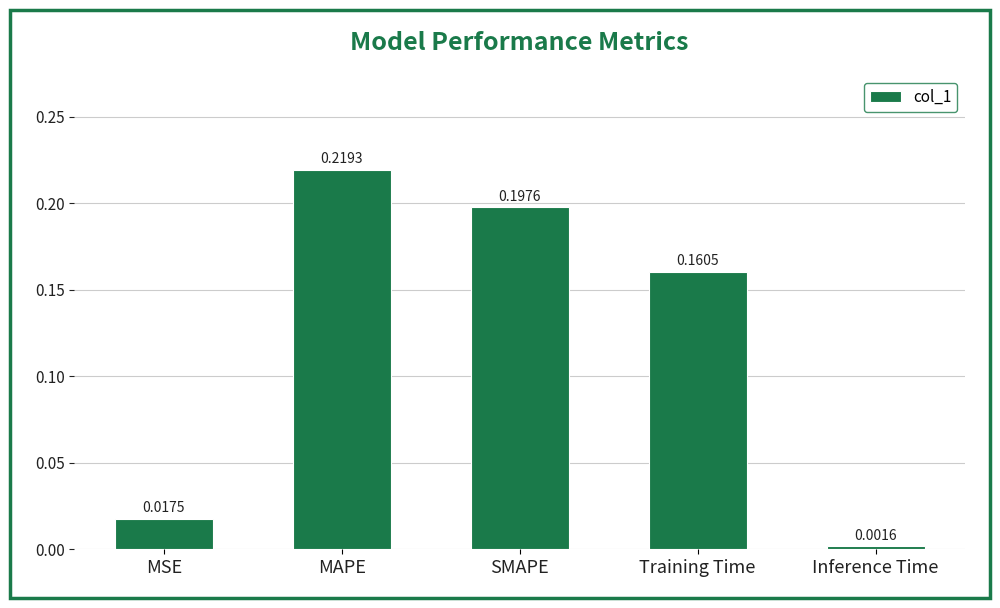

At which category does the chart reach its peak across all series?

MAPE